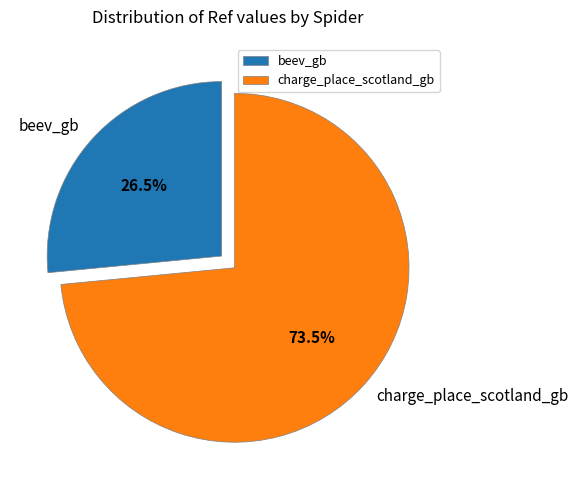

Which has a higher value, beev_gb or charge_place_scotland_gb?

charge_place_scotland_gb